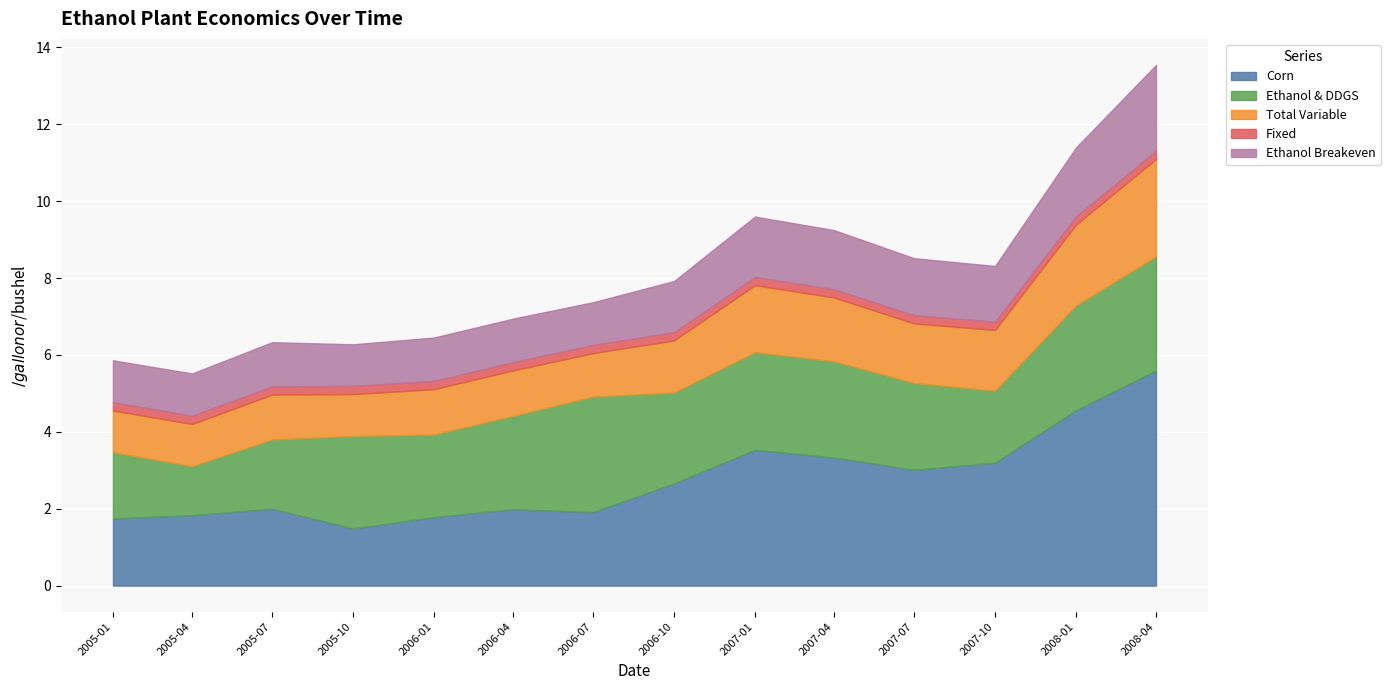

How many times do Ethanol & DDGS and Corn cross each other?

2